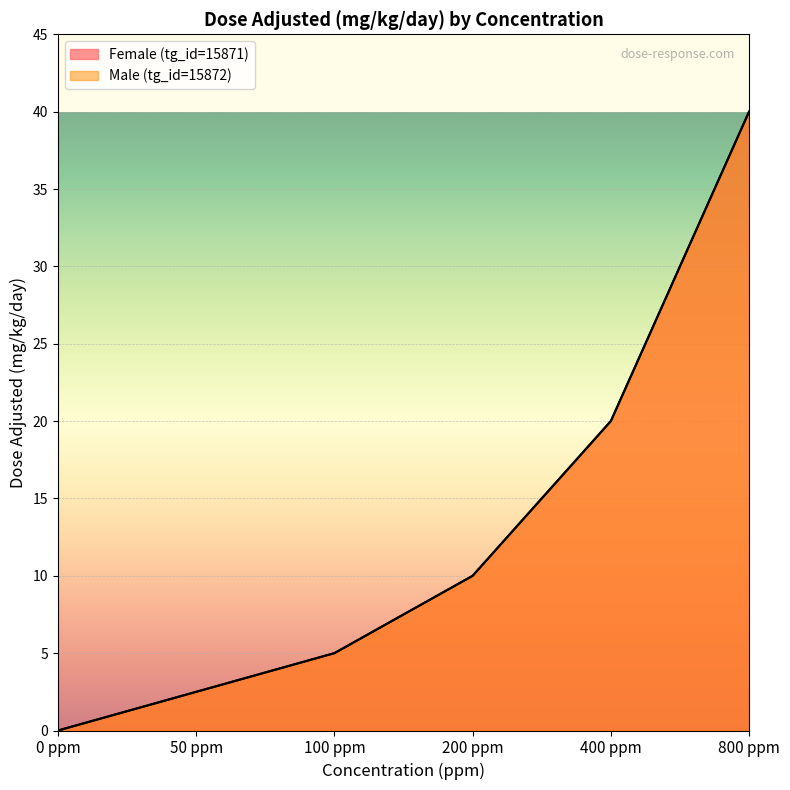

How many data points in Female (tg_id=15871) are above 10?

2